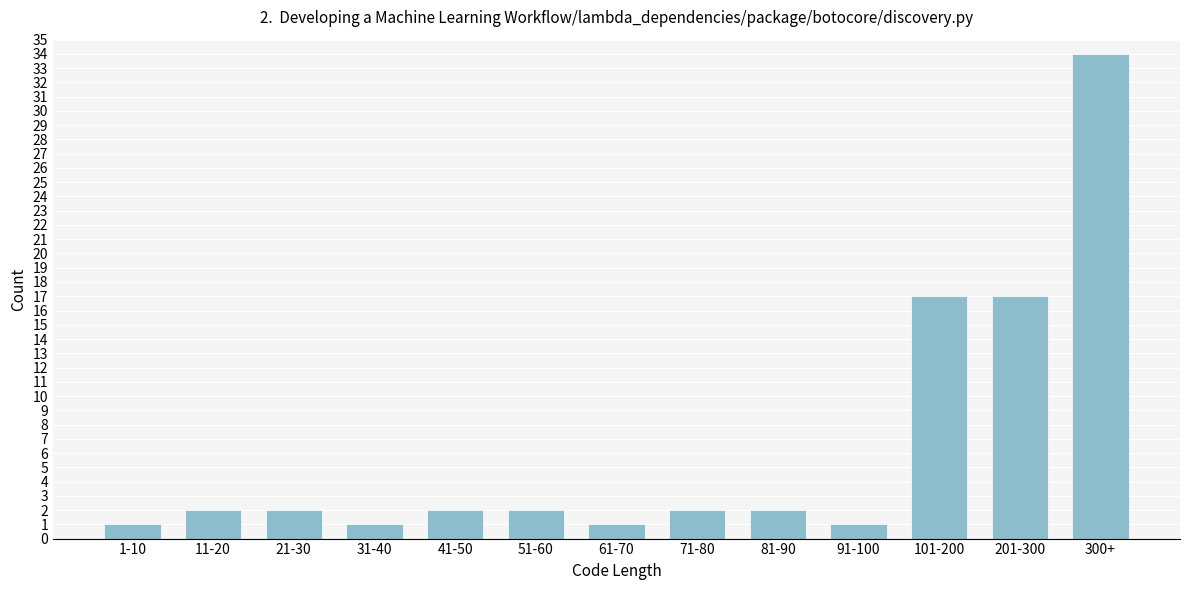

Reading right to left, extract all data points from this chart.

34	17	17	1	2	2	1	2	2	1	2	2	1